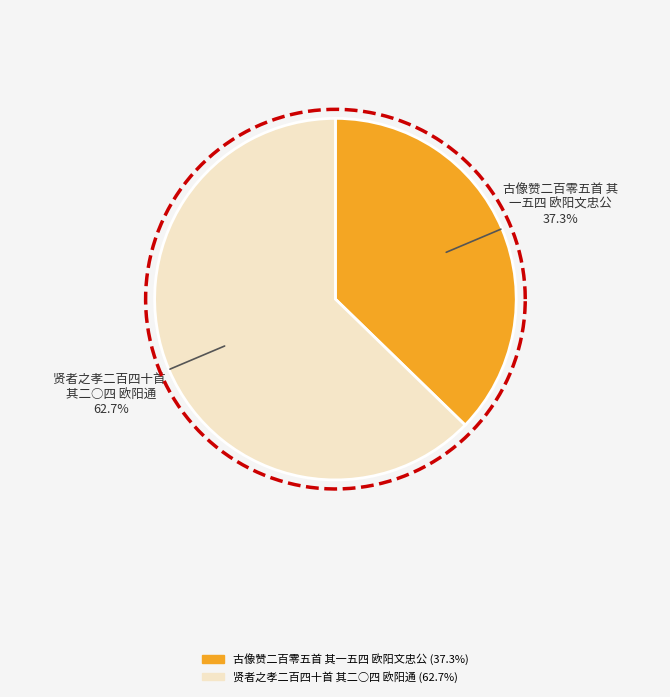

Combined, do 古像赞二百零五首 其一五四 欧阳文忠公 and 贤者之孝二百四十首 其二○四 欧阳通 account for over 50%?

Yes